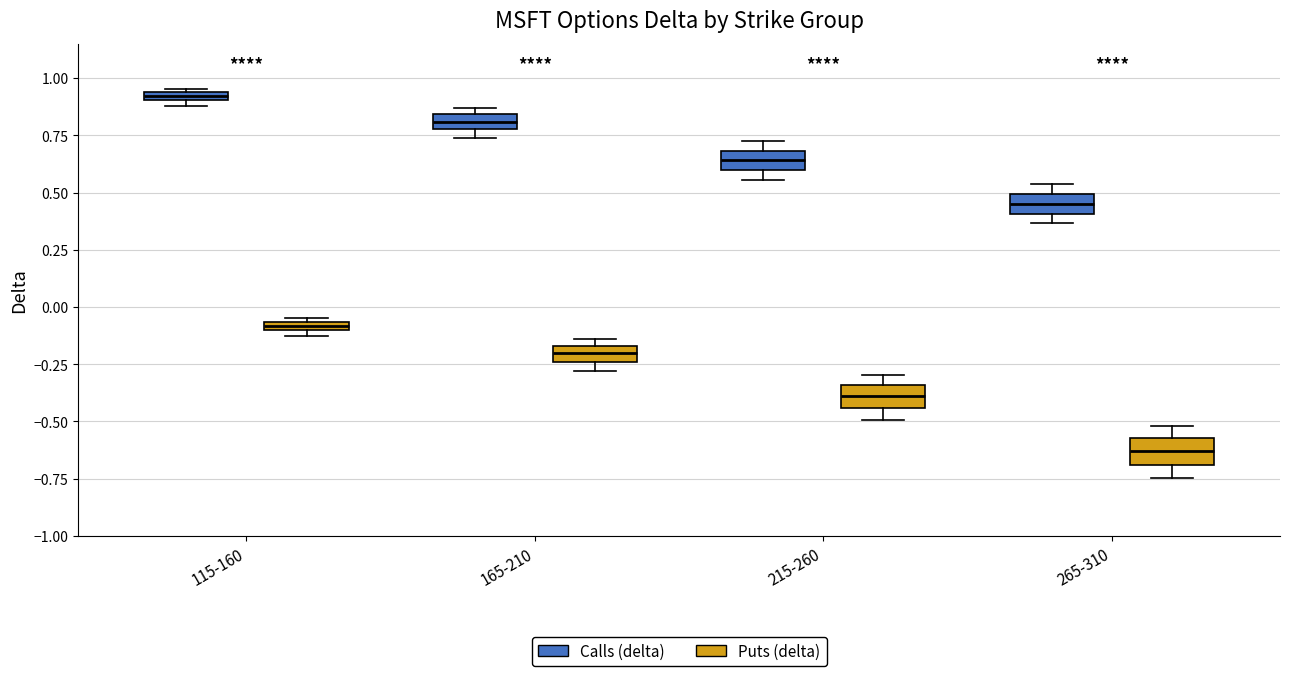

Where is the upper edge of the box for 165-210 (Calls (delta)) on the y-axis? The values are not printed on the chart, so give them approximately, as read against the axis.

0.85